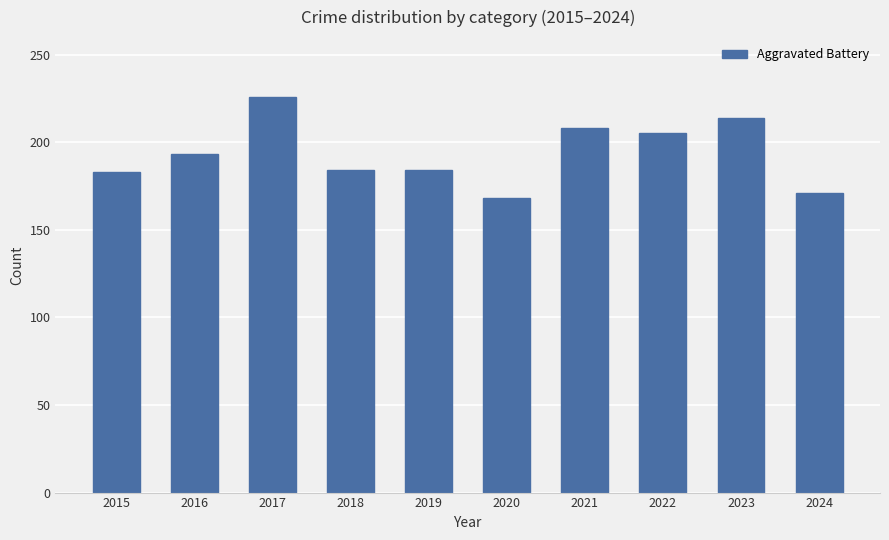

What is the sum of all values?

1936